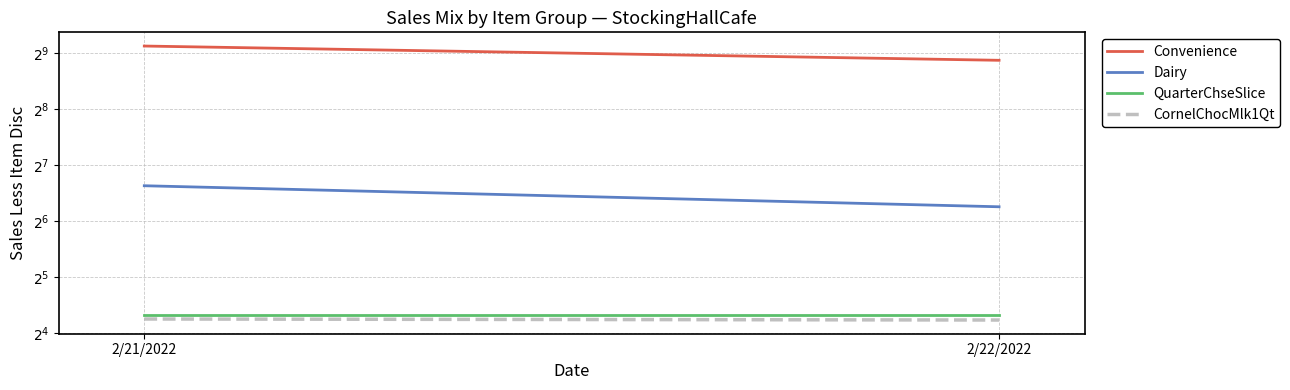

At how many categories does at least one series exceed 119?

2